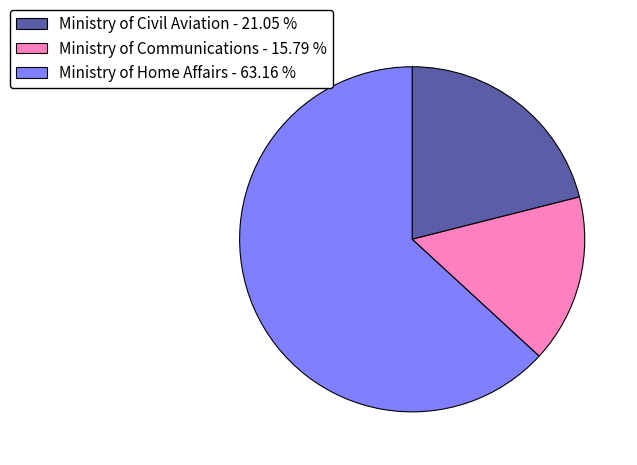

Does any single category account for the majority?

Yes